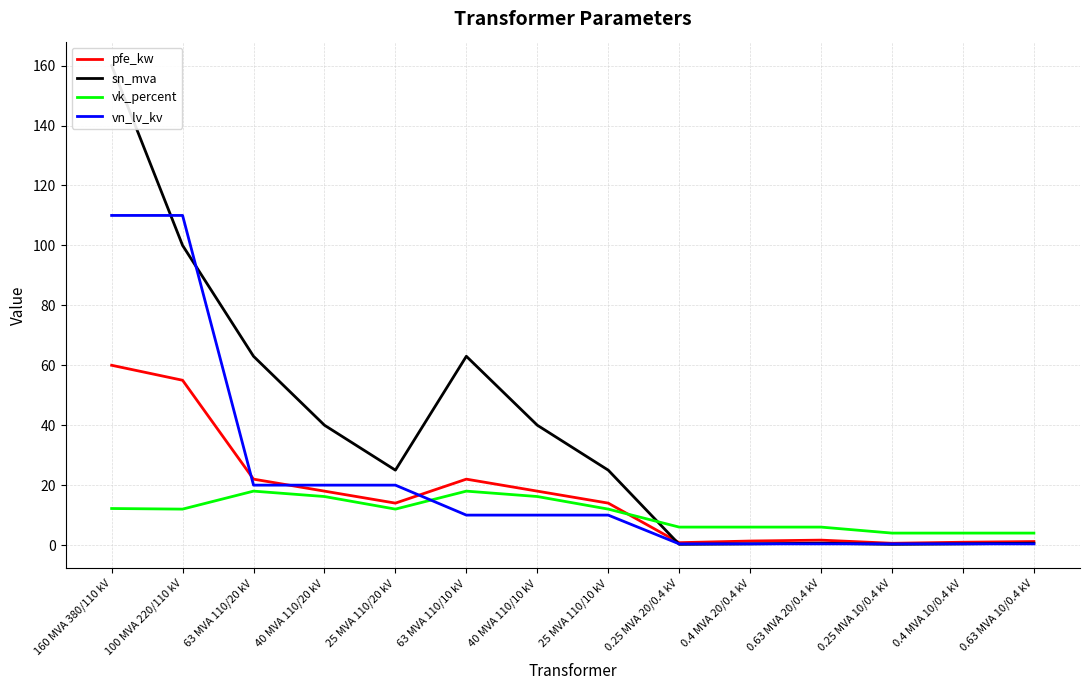

What is the sum of the vk_percent values at 0.25 MVA 10/0.4 kV and 0.4 MVA 10/0.4 kV?

8.0